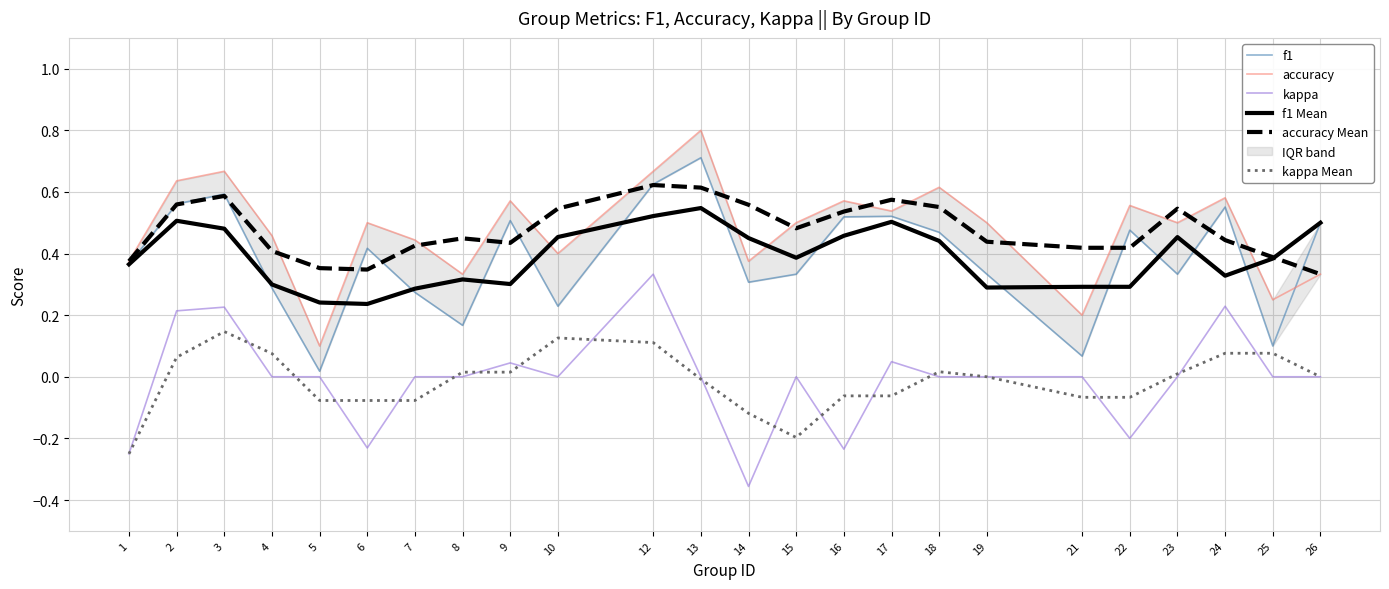

True or false: kappa and accuracy Mean cross at least once.

False